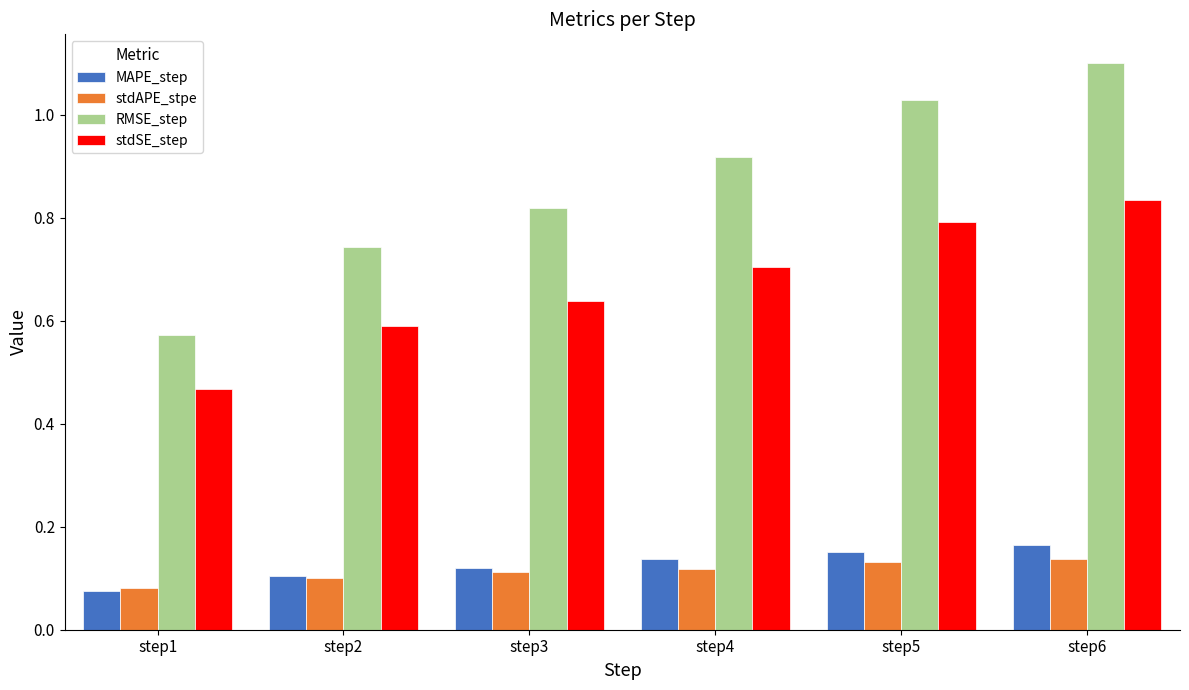

The value of stdSE_step at step6 is 0.8. True or false?

True